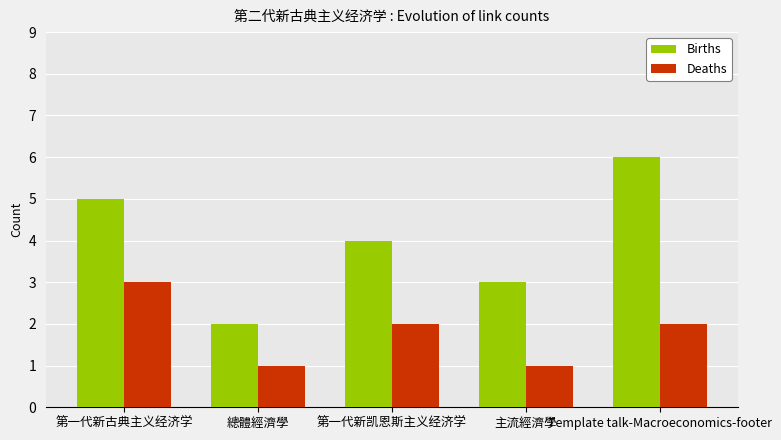

The Births series shows 2 at 第一代新古典主义经济学. True or false?

False